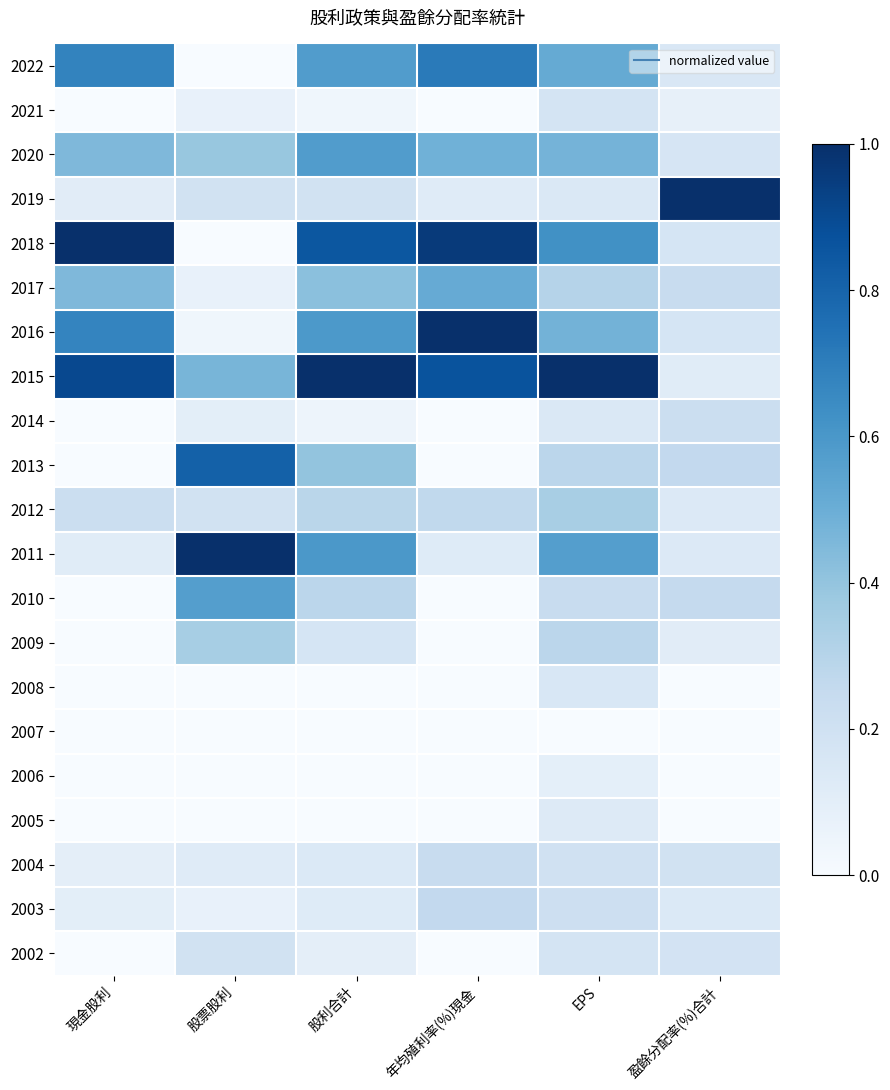

Reading left to right, what are all the values shown in this chart?

2022: 現金股利=0.7	股票股利=0.0	股利合計=0.6	年均殖利率(%)現金=0.7	EPS=0.5	盈餘分配率(%)合計=0.1
2021: 現金股利=0.0	股票股利=0.1	股利合計=0.0	年均殖利率(%)現金=0.0	EPS=0.2	盈餘分配率(%)合計=0.1
2020: 現金股利=0.5	股票股利=0.4	股利合計=0.6	年均殖利率(%)現金=0.5	EPS=0.5	盈餘分配率(%)合計=0.2
2019: 現金股利=0.1	股票股利=0.2	股利合計=0.2	年均殖利率(%)現金=0.1	EPS=0.1	盈餘分配率(%)合計=1.0
2018: 現金股利=1.0	股票股利=0.0	股利合計=0.9	年均殖利率(%)現金=1.0	EPS=0.6	盈餘分配率(%)合計=0.2
2017: 現金股利=0.5	股票股利=0.1	股利合計=0.4	年均殖利率(%)現金=0.5	EPS=0.3	盈餘分配率(%)合計=0.2
2016: 現金股利=0.7	股票股利=0.0	股利合計=0.6	年均殖利率(%)現金=1.0	EPS=0.5	盈餘分配率(%)合計=0.2
2015: 現金股利=0.9	股票股利=0.5	股利合計=1.0	年均殖利率(%)現金=0.9	EPS=1.0	盈餘分配率(%)合計=0.1
2014: 現金股利=0.0	股票股利=0.1	股利合計=0.0	年均殖利率(%)現金=0.0	EPS=0.1	盈餘分配率(%)合計=0.2
2013: 現金股利=0.0	股票股利=0.8	股利合計=0.4	年均殖利率(%)現金=0.0	EPS=0.3	盈餘分配率(%)合計=0.3
2012: 現金股利=0.2	股票股利=0.2	股利合計=0.3	年均殖利率(%)現金=0.3	EPS=0.3	盈餘分配率(%)合計=0.1
2011: 現金股利=0.1	股票股利=1.0	股利合計=0.6	年均殖利率(%)現金=0.1	EPS=0.6	盈餘分配率(%)合計=0.1
2010: 現金股利=0.0	股票股利=0.6	股利合計=0.3	年均殖利率(%)現金=0.0	EPS=0.2	盈餘分配率(%)合計=0.3
2009: 現金股利=0.0	股票股利=0.3	股利合計=0.2	年均殖利率(%)現金=0.0	EPS=0.3	盈餘分配率(%)合計=0.1
2008: 現金股利=0.0	股票股利=0.0	股利合計=0.0	年均殖利率(%)現金=0.0	EPS=0.2	盈餘分配率(%)合計=0.0
2007: 現金股利=0.0	股票股利=0.0	股利合計=0.0	年均殖利率(%)現金=0.0	EPS=0.0	盈餘分配率(%)合計=0.0
2006: 現金股利=0.0	股票股利=0.0	股利合計=0.0	年均殖利率(%)現金=0.0	EPS=0.1	盈餘分配率(%)合計=0.0
2005: 現金股利=0.0	股票股利=0.0	股利合計=0.0	年均殖利率(%)現金=0.0	EPS=0.1	盈餘分配率(%)合計=0.0
2004: 現金股利=0.1	股票股利=0.1	股利合計=0.1	年均殖利率(%)現金=0.2	EPS=0.2	盈餘分配率(%)合計=0.2
2003: 現金股利=0.1	股票股利=0.1	股利合計=0.1	年均殖利率(%)現金=0.3	EPS=0.2	盈餘分配率(%)合計=0.1
2002: 現金股利=0.0	股票股利=0.2	股利合計=0.1	年均殖利率(%)現金=0.0	EPS=0.2	盈餘分配率(%)合計=0.2